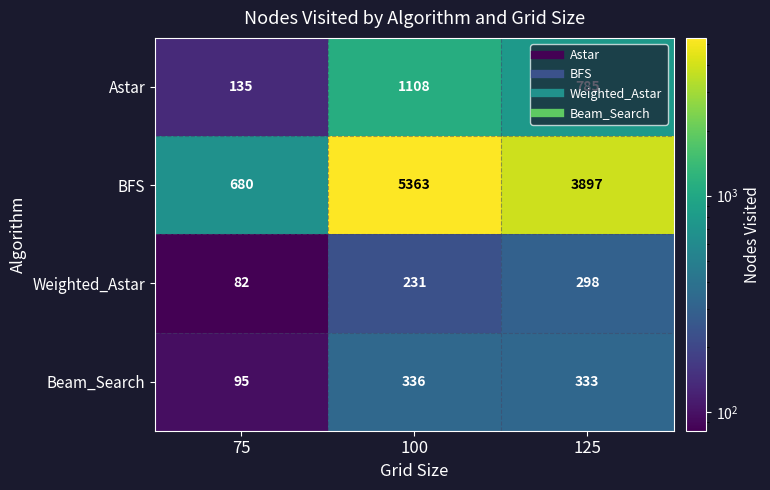

True or false: Beam_Search has a value of 336 at 100.

True